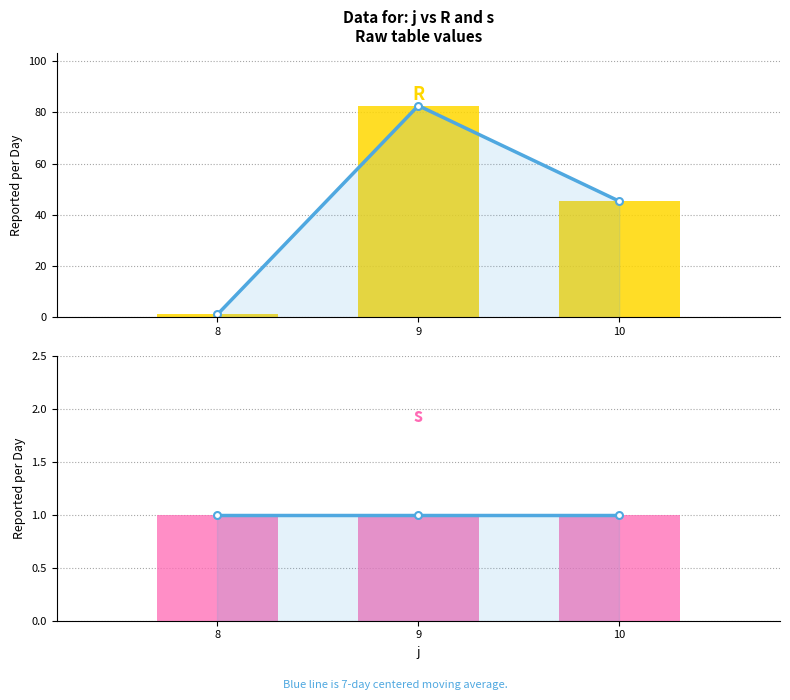

Rank the categories by s (line) value from highest to lowest.

8, 9, 10